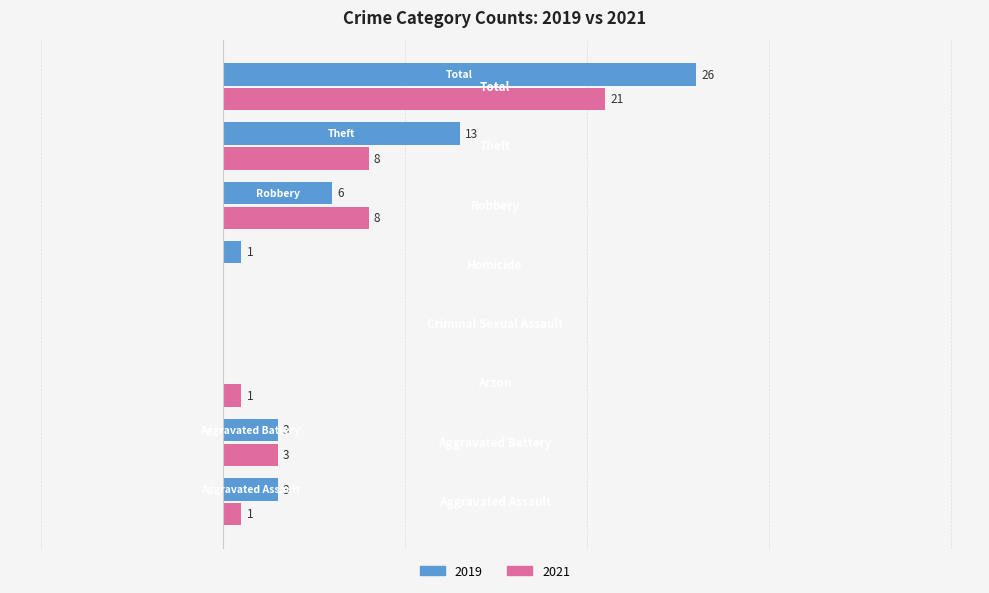

Which category has the highest value in the 2021 series?

Total